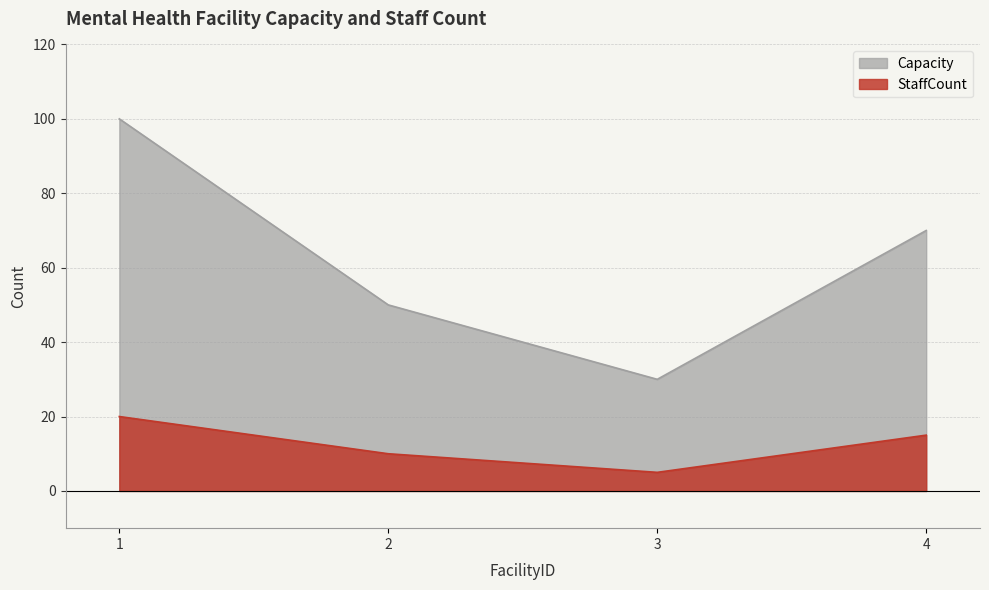

Rank the categories by Capacity value from highest to lowest.

1, 4, 2, 3